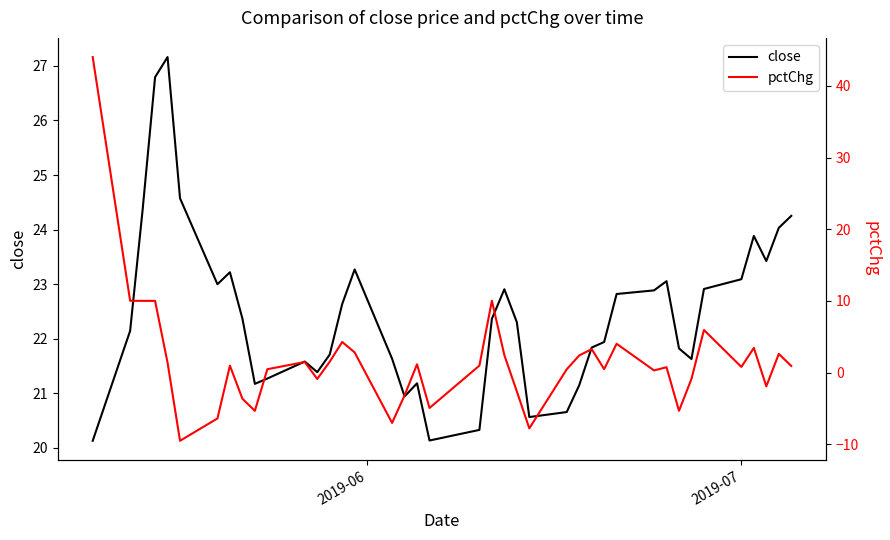

Count the number of categories in the chart.

40